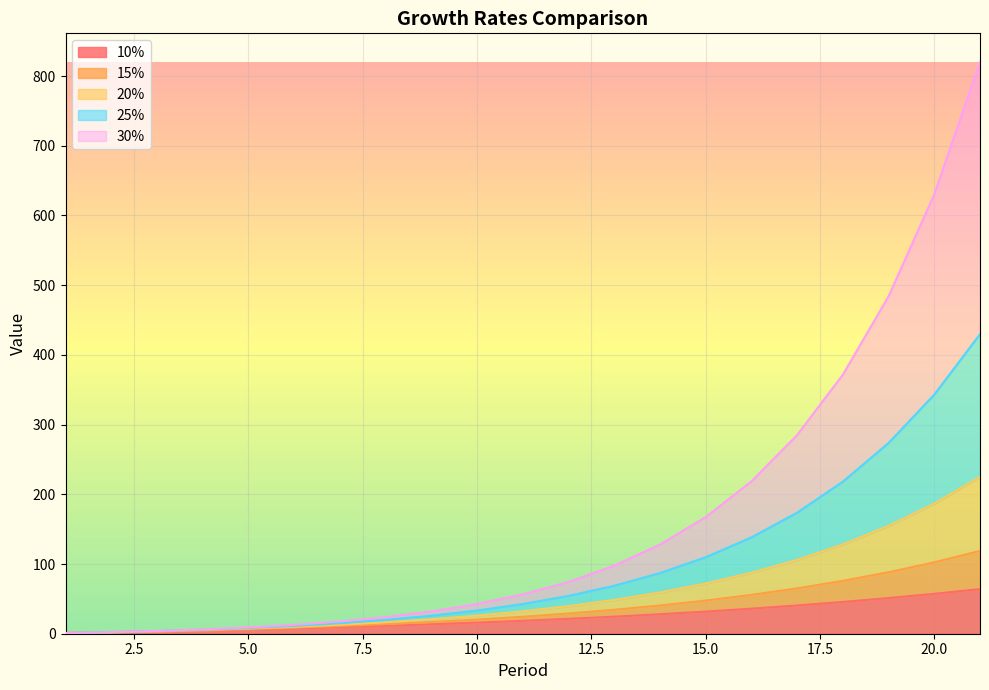

True or false: 15% and 10% cross at least once.

False